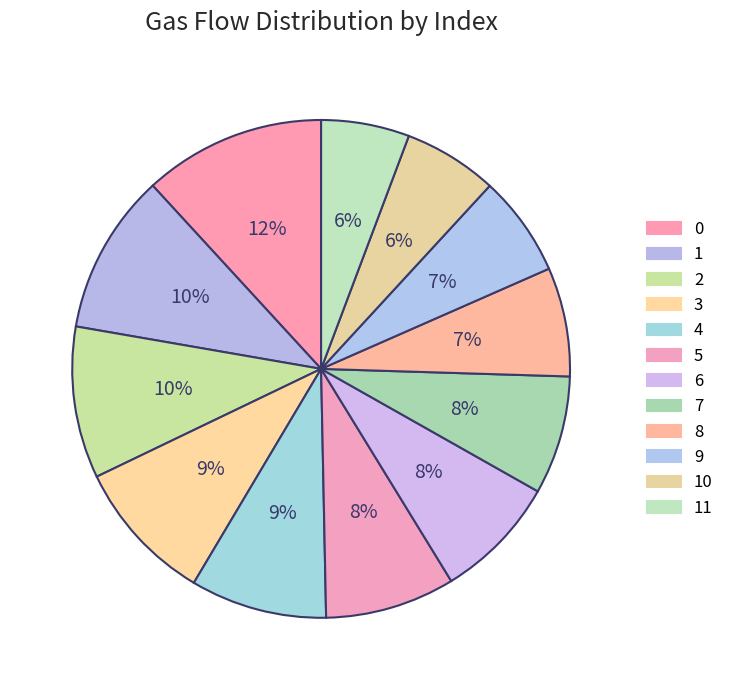

How many slices are in this pie chart?

12